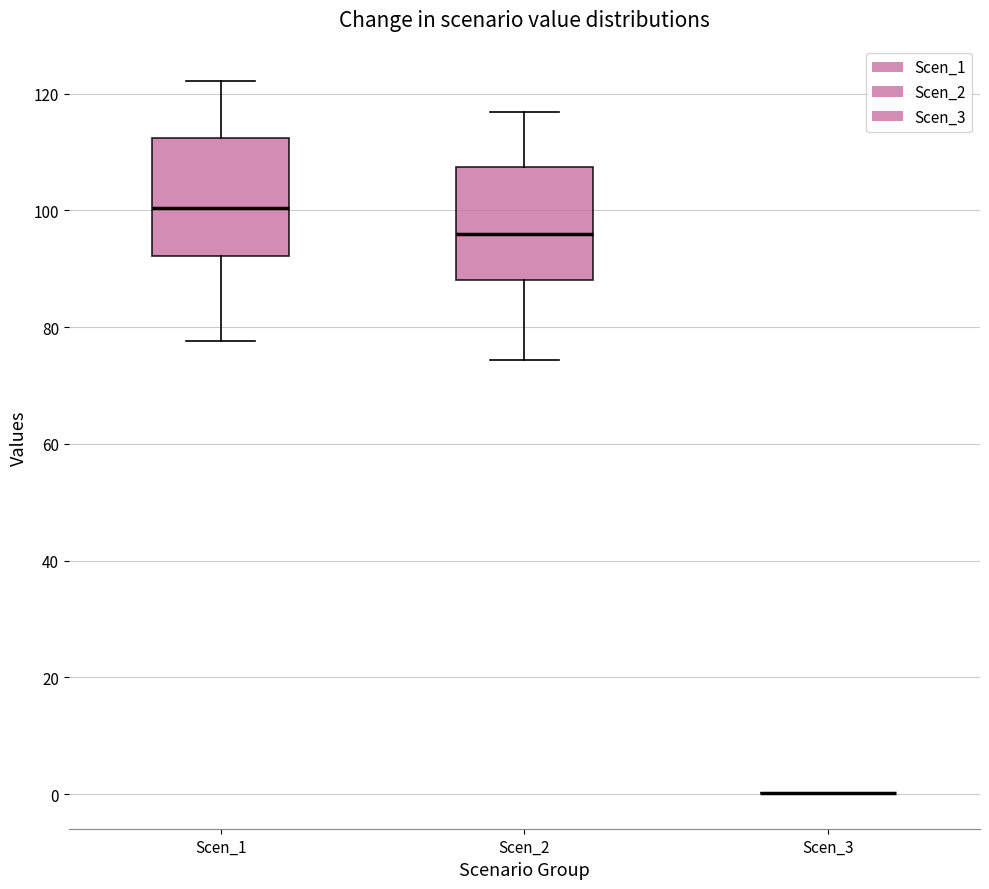

Where does the upper whisker of the box for Scen_2 end on the y-axis? The values are not printed on the chart, so give them approximately, as read against the axis.

116